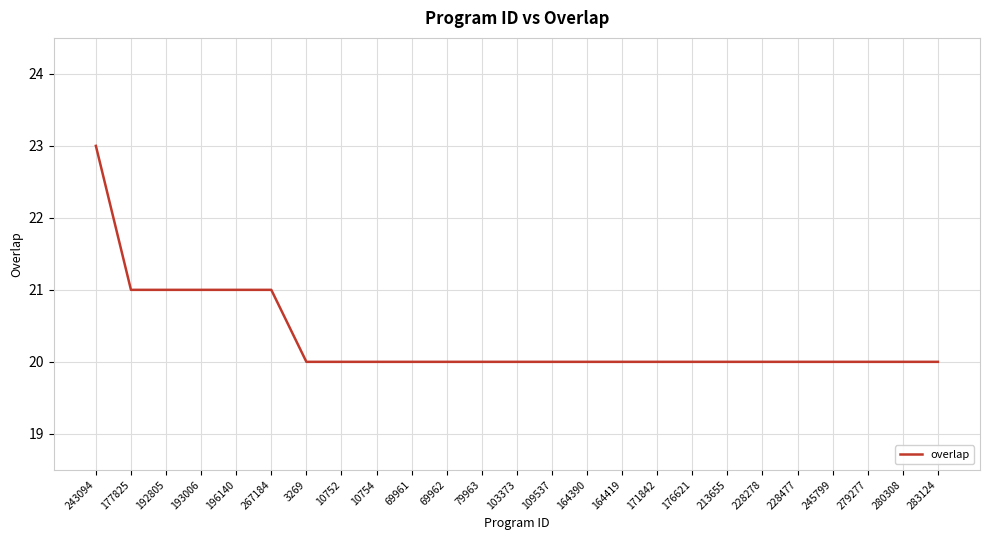

What is the difference between the maximum and minimum values?

3